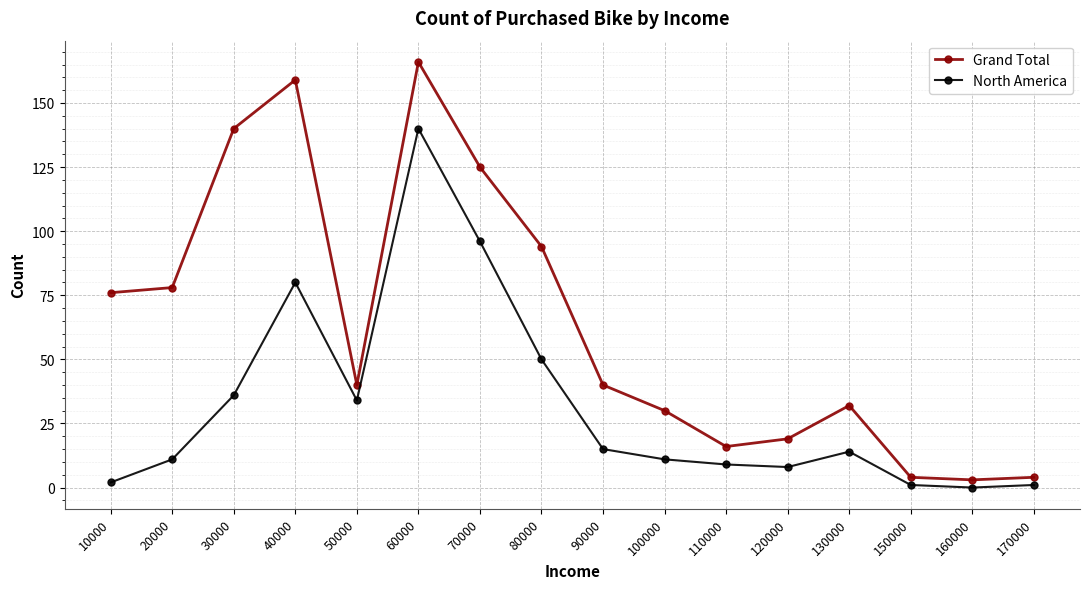

Does the chart display data point markers on the line(s)?

Yes